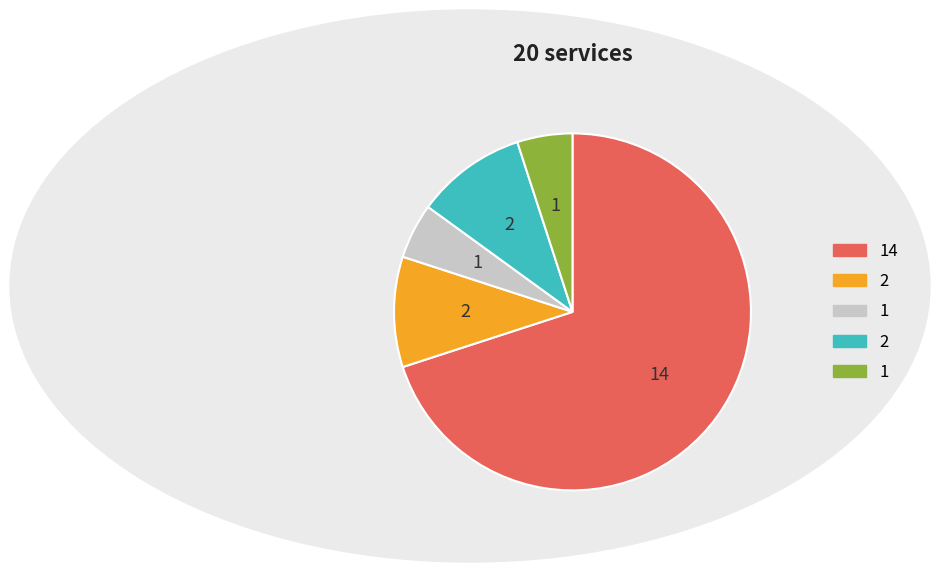

Is there any slice that represents more than half of the pie?

Yes